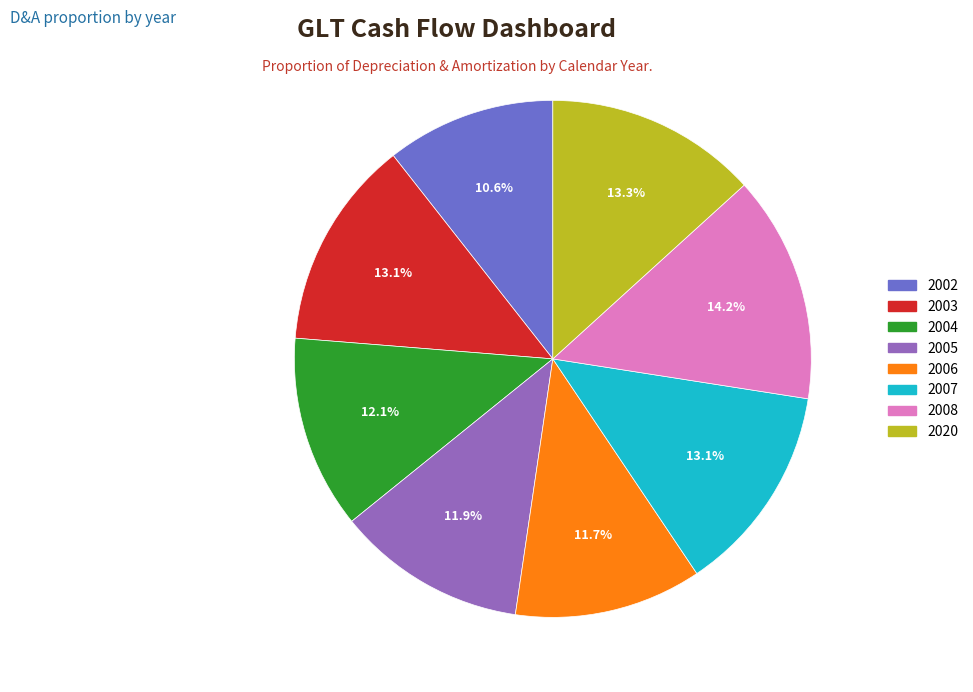

Is there any slice that represents more than half of the pie?

No